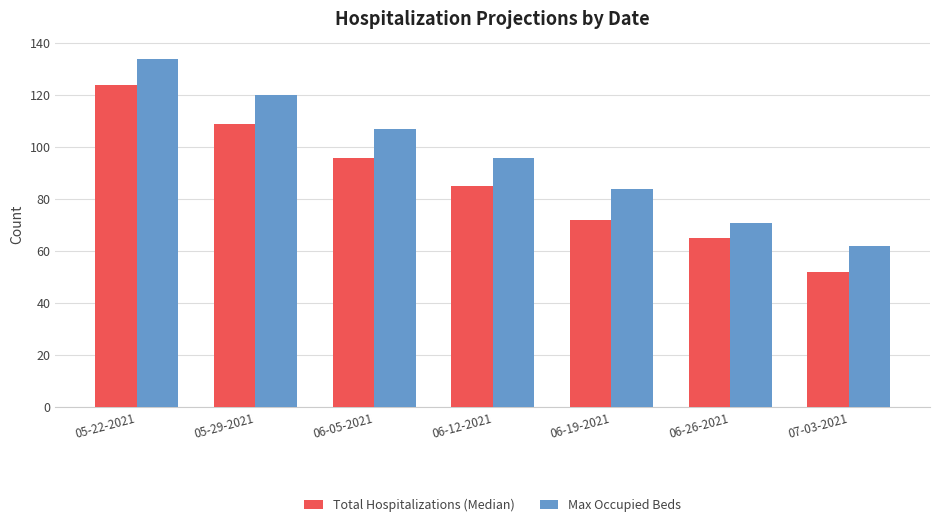

The value of Total Hospitalizations (Median) at 07-03-2021 is 52. True or false?

True